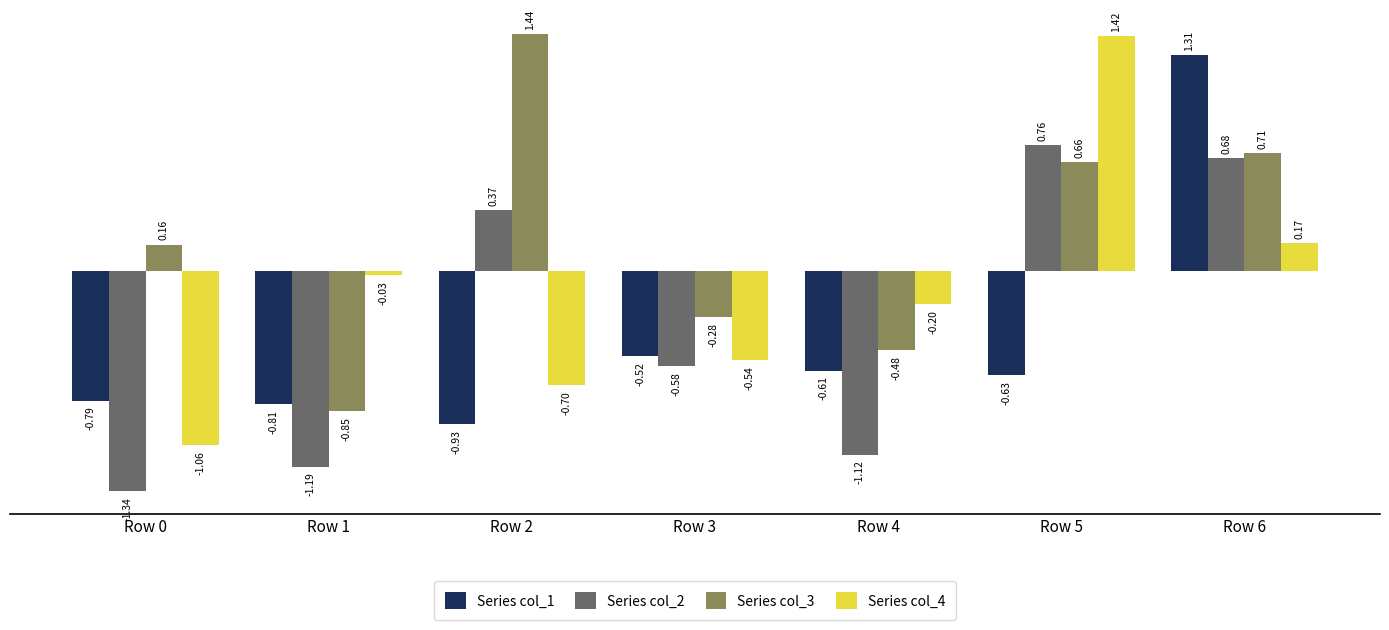

How many bars are there in each group?

4